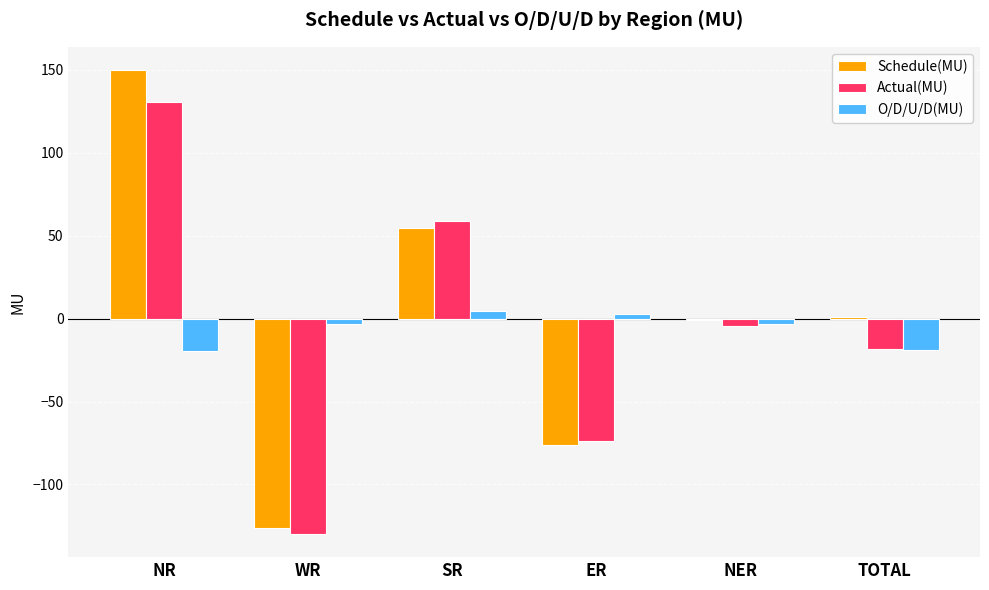

At which category is the sum across all series the highest?

NR